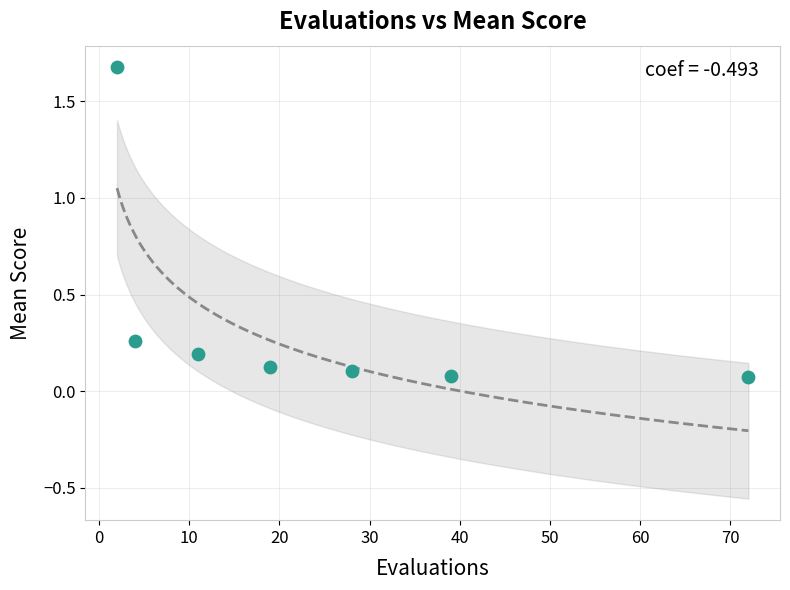

What is the range of Y values (max minus min)?

1.6